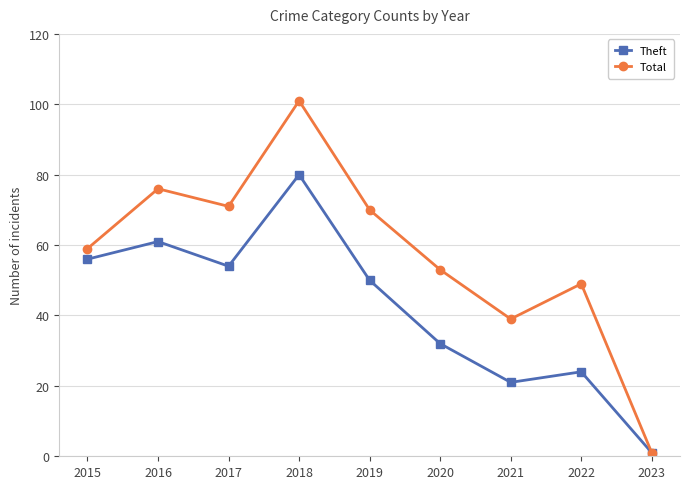

How many interior local valleys does the Theft series have?

2